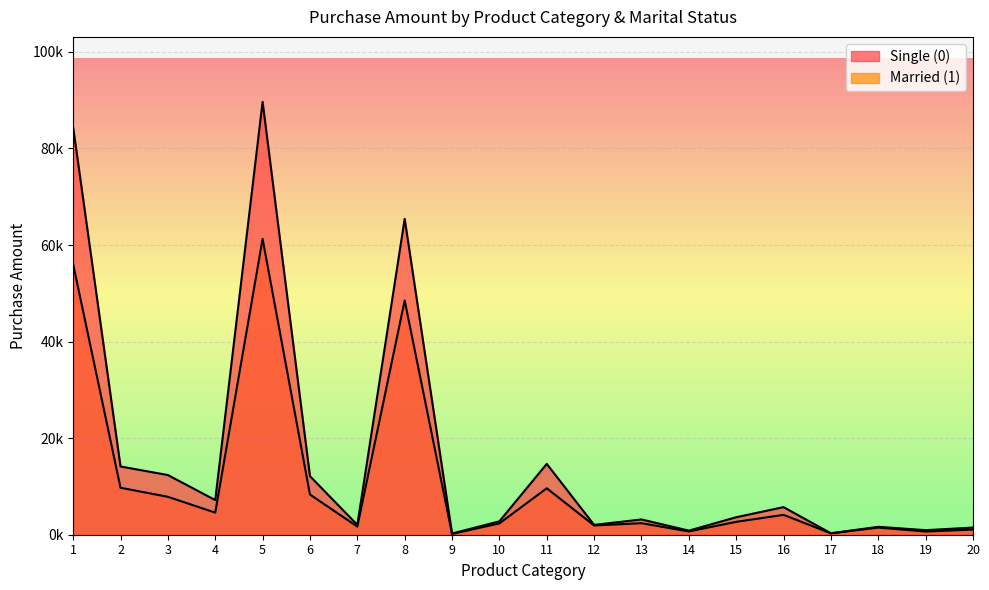

True or false: Single (0) has a value of 14668 at 11.

True